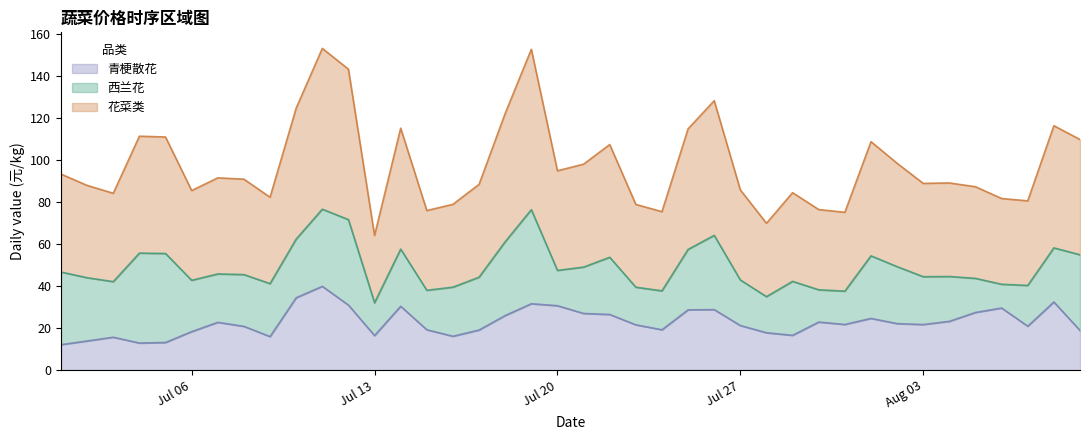

What is the minimum value for 青梗散花?

12.1